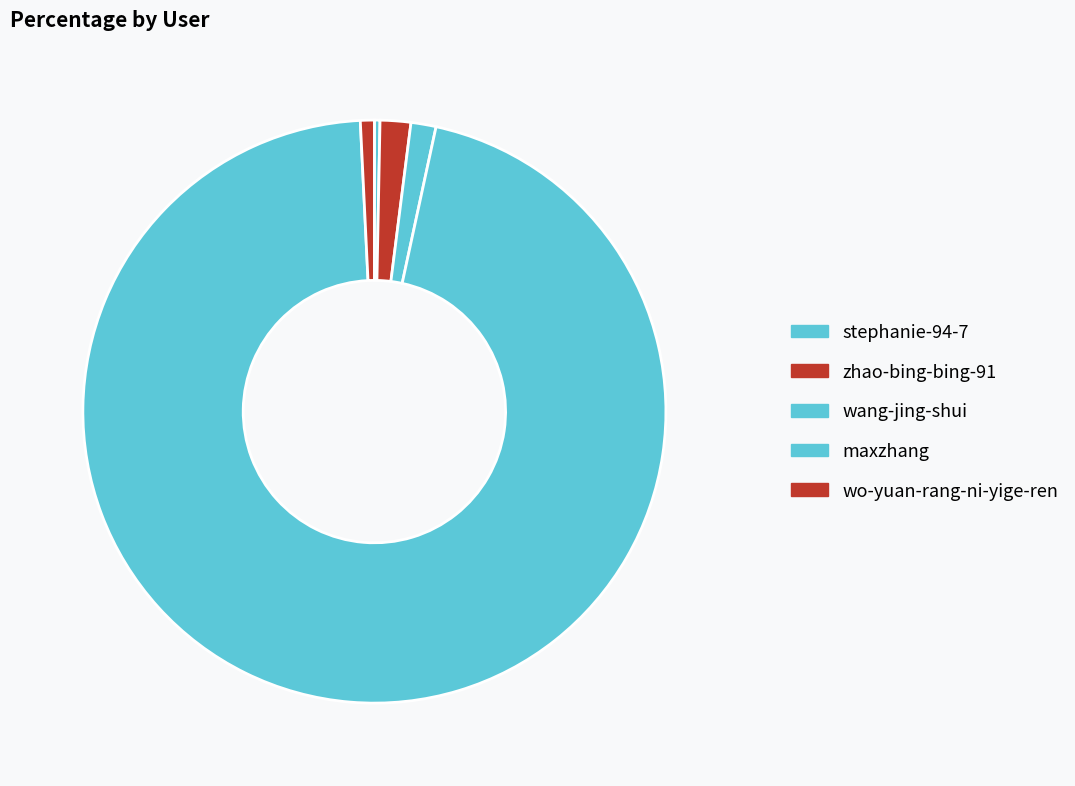

How many segments does this pie chart have?

5